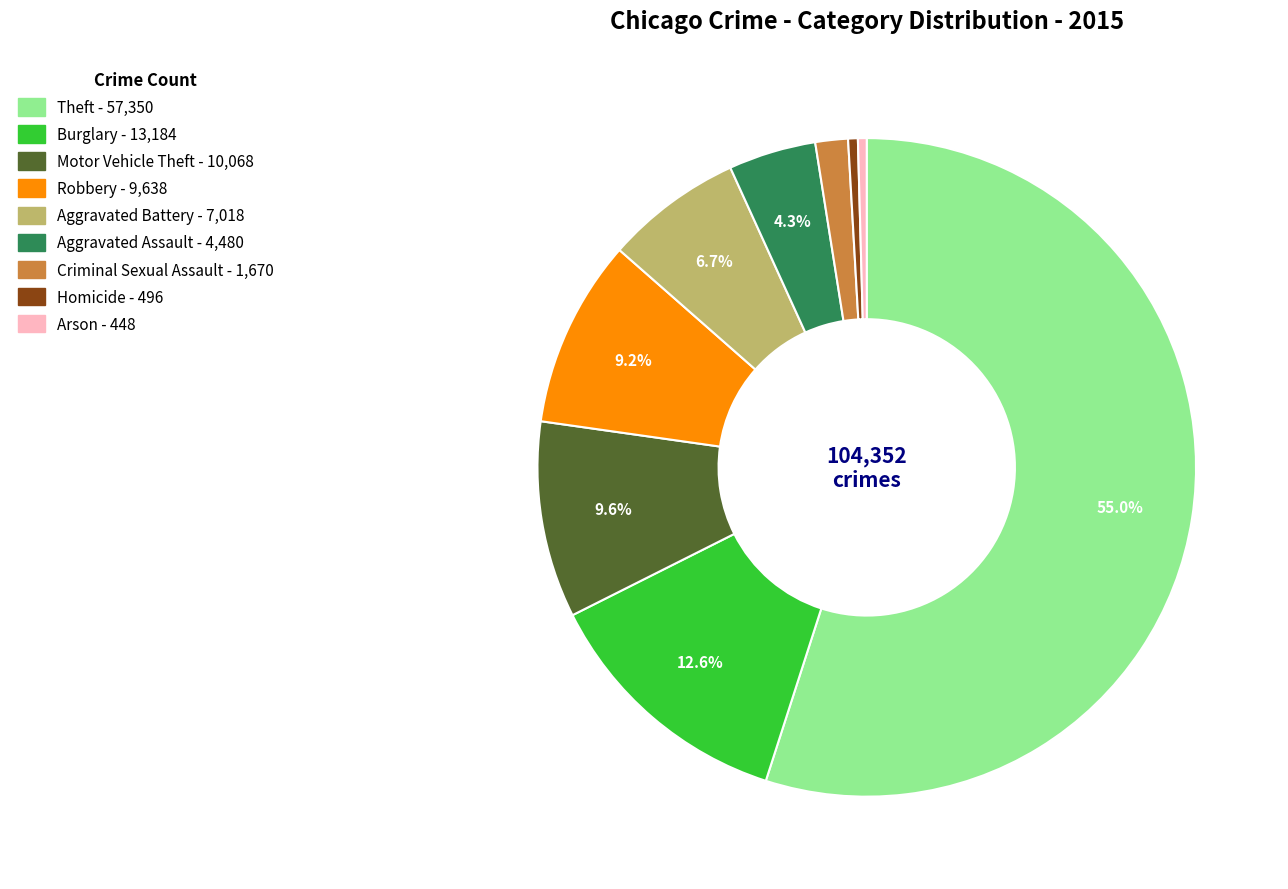

Combined, what portion of the pie is Aggravated Assault and Robbery?

13.5%